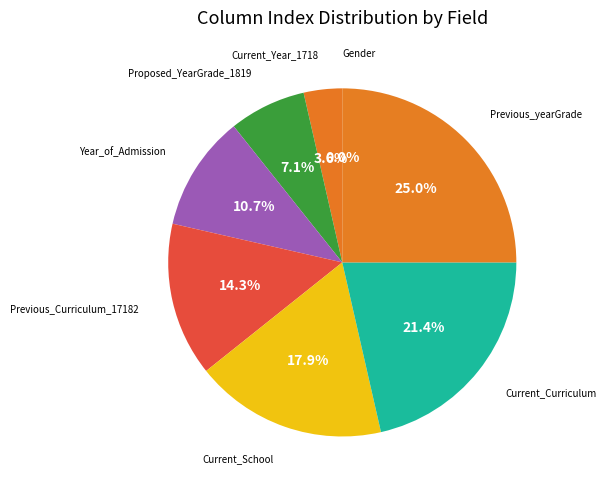

Combined, what portion of the pie is Current_School and Gender?

17.9%